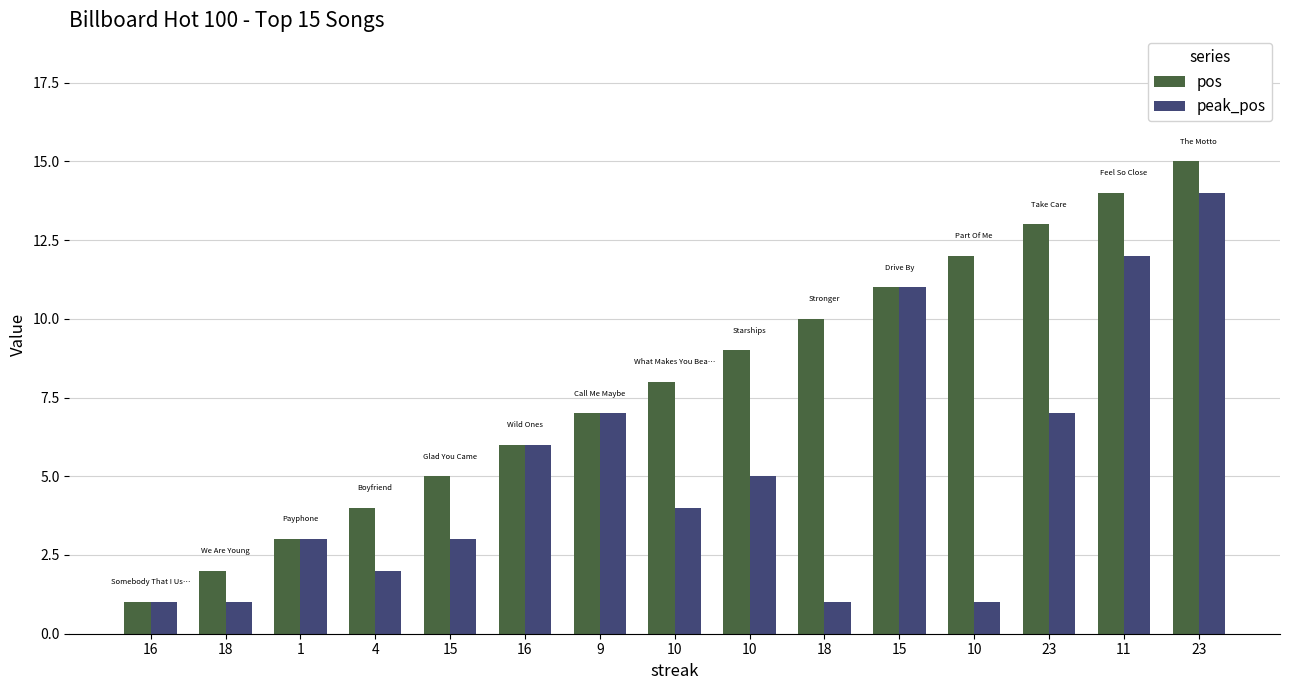

Which series has the largest total across all categories?

pos